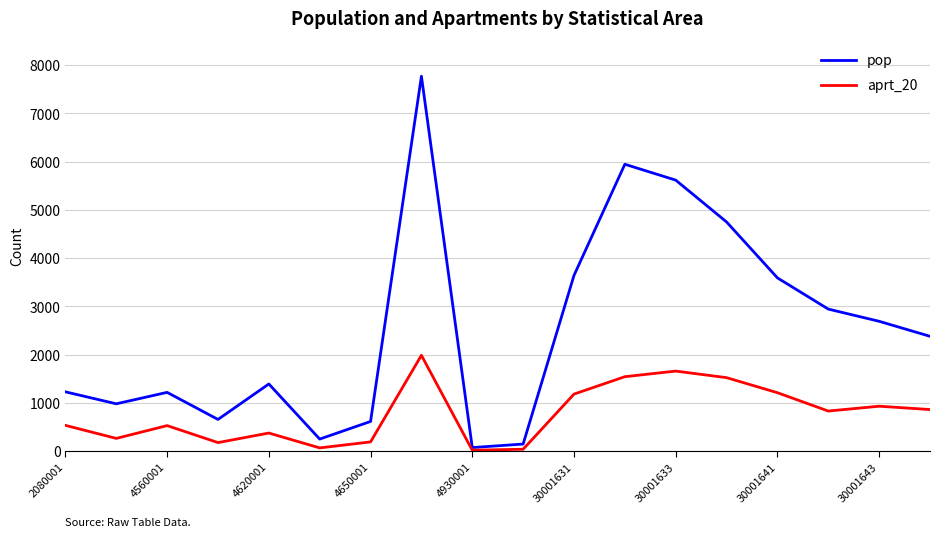

List the series in order of their peak value, highest first.

pop, aprt_20